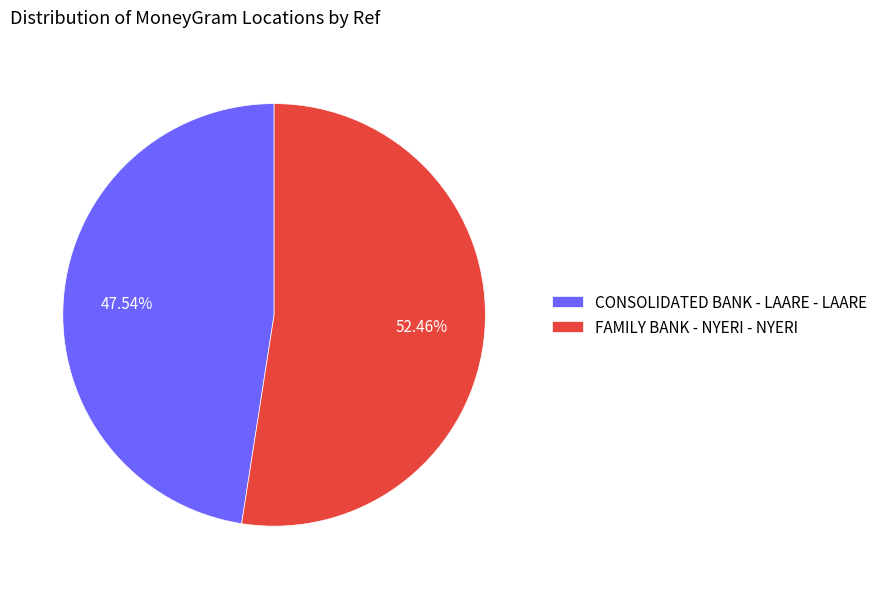

Which slice is the smallest?

CONSOLIDATED BANK - LAARE - LAARE